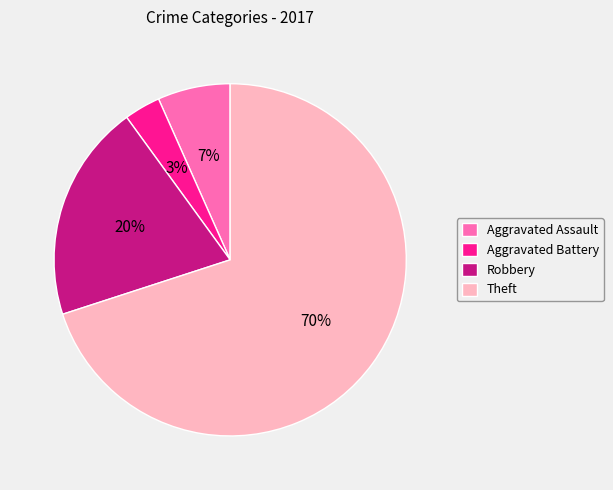

How many segments does this pie chart have?

4